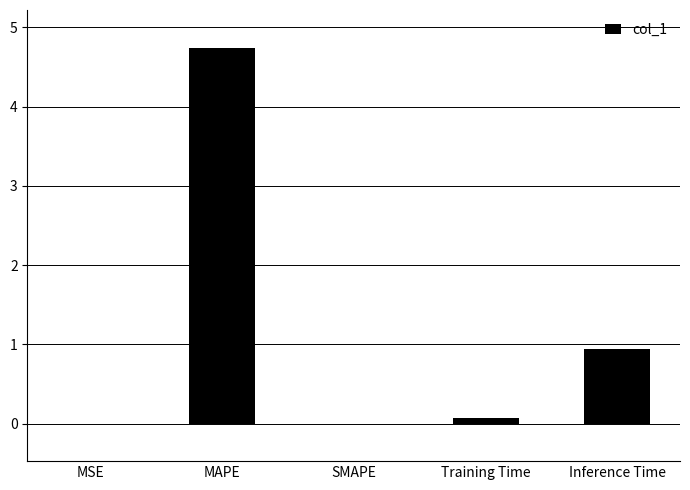

Where is the data nearest to the value 2?

Inference Time